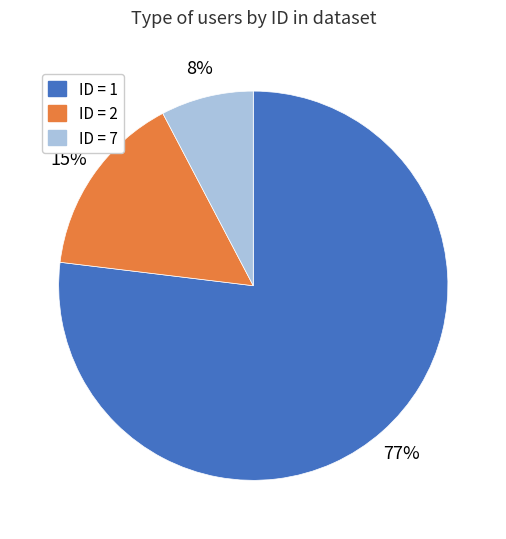

The ID = 2 slice represents 15% of the pie. True or false?

True